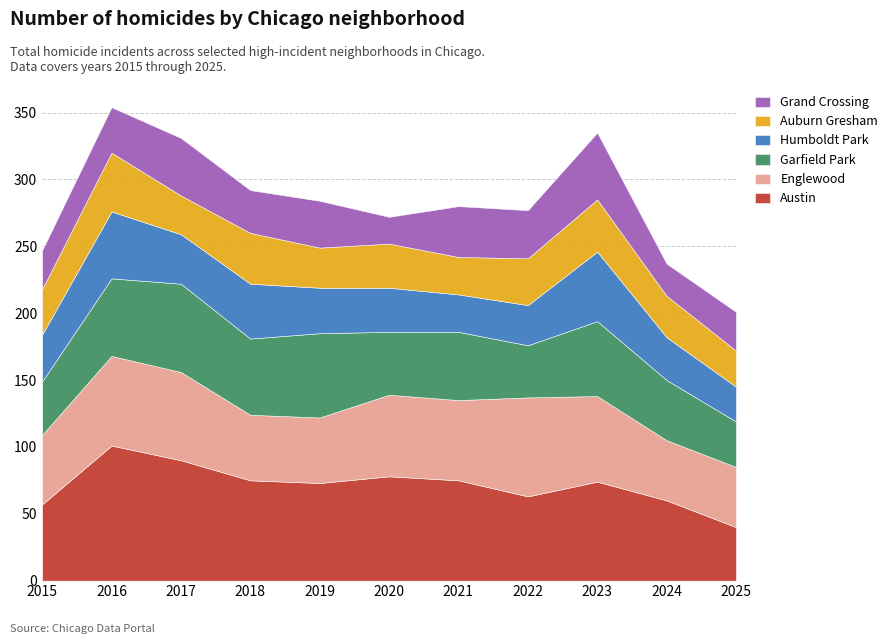

How many lines are shown in the chart?

6